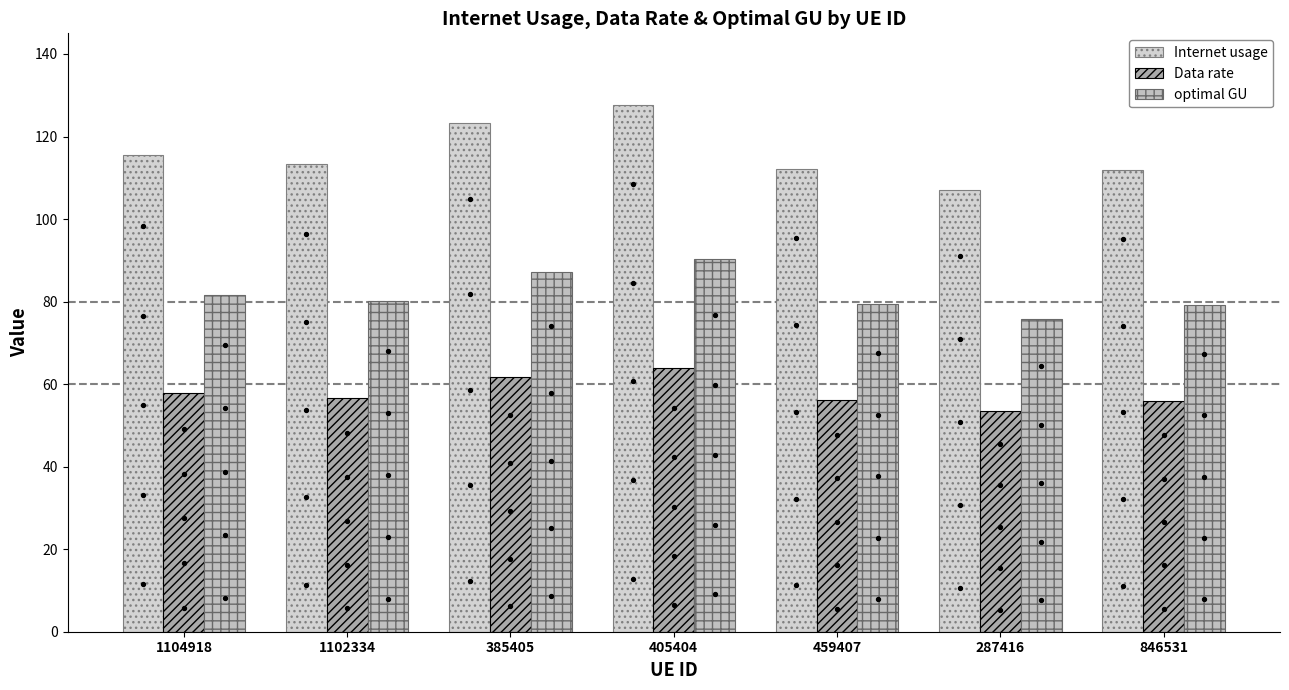

What are all the series names shown in the legend?

Internet usage, Data rate, optimal GU